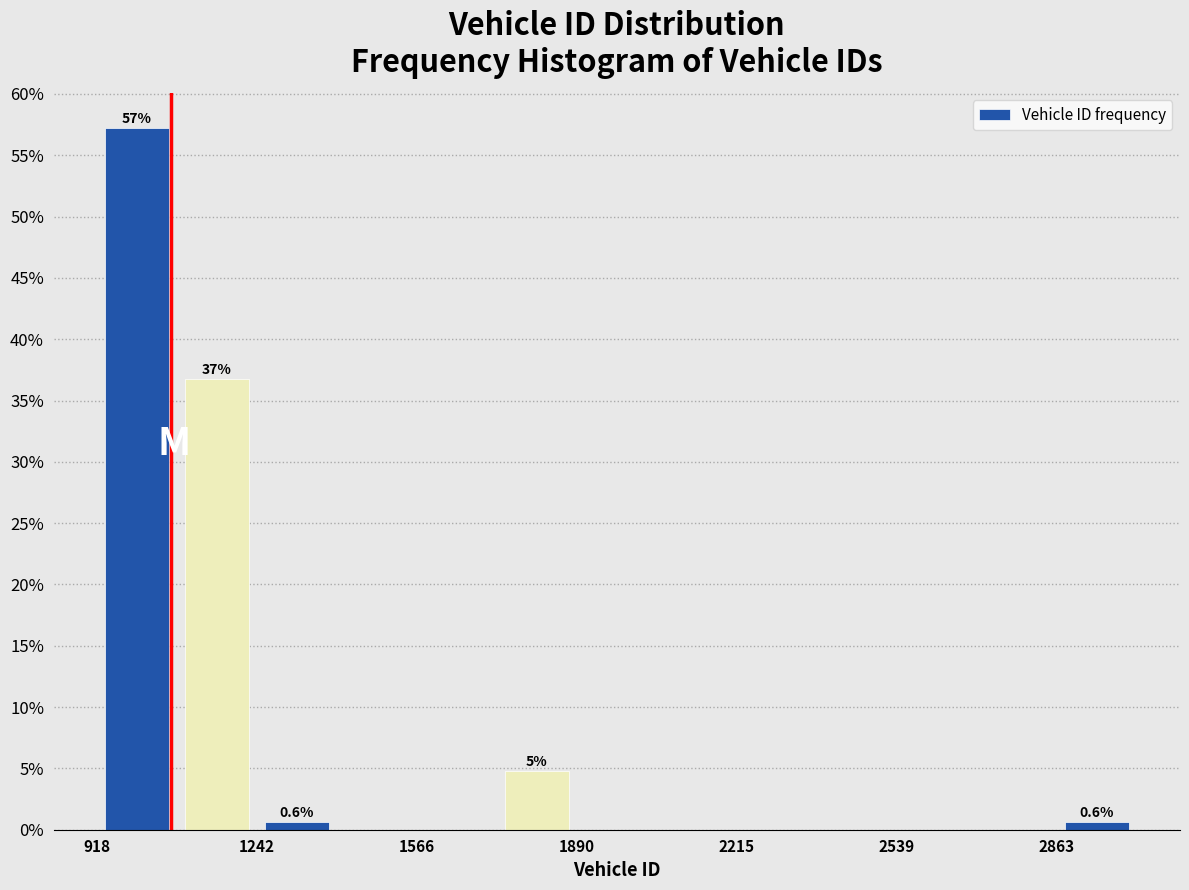

Read against the x-axis, roughly where is the centre of the tallest bar?

1000